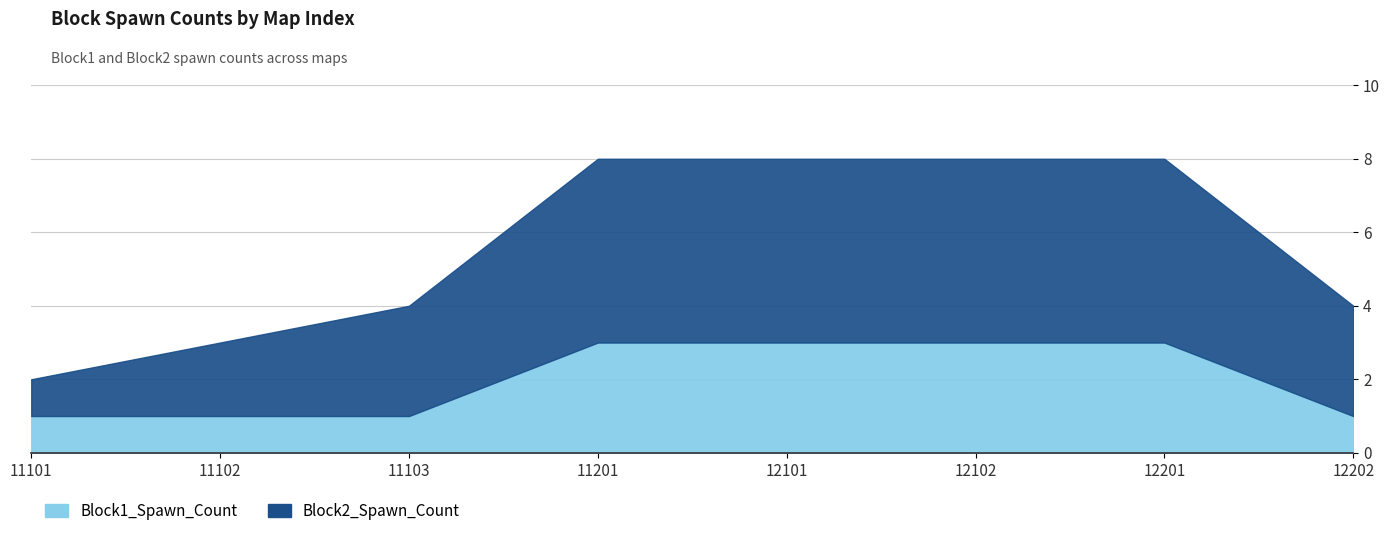

True or false: Block2_Spawn_Count has a value of 8 at 12102.

True